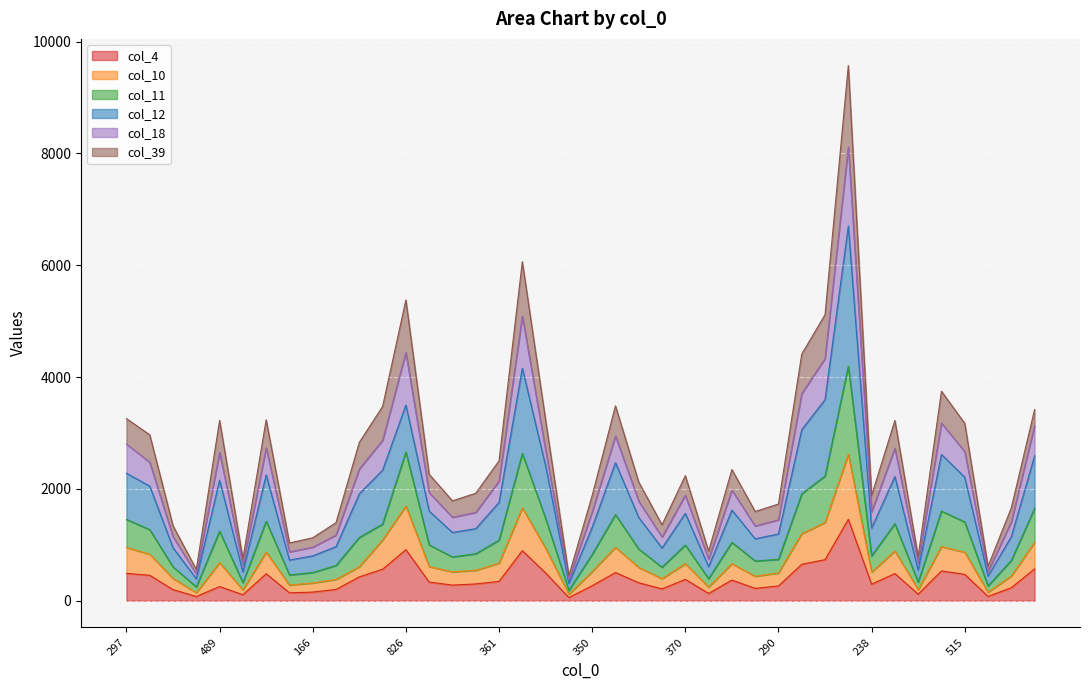

What are all the series names shown in the legend?

col_4, col_10, col_11, col_12, col_18, col_39